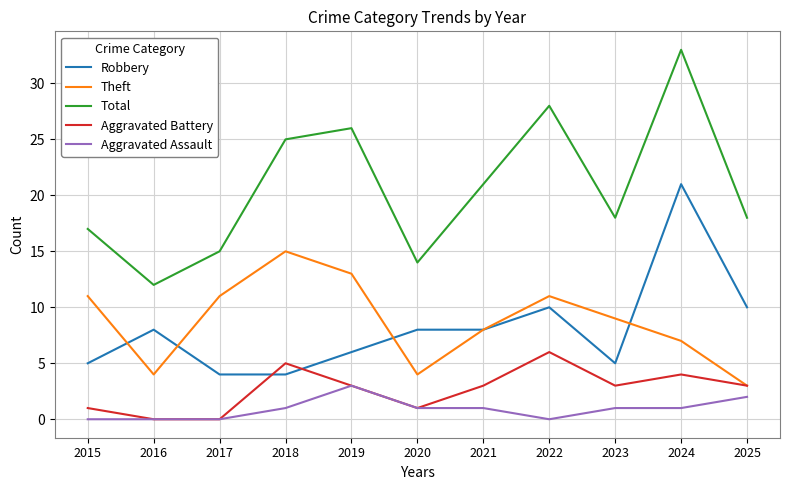

At which category is the sum across all series the highest?

2024